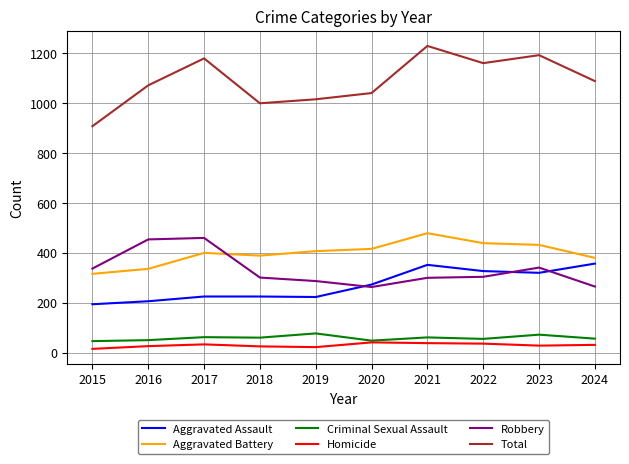

How many lines are shown in the chart?

6